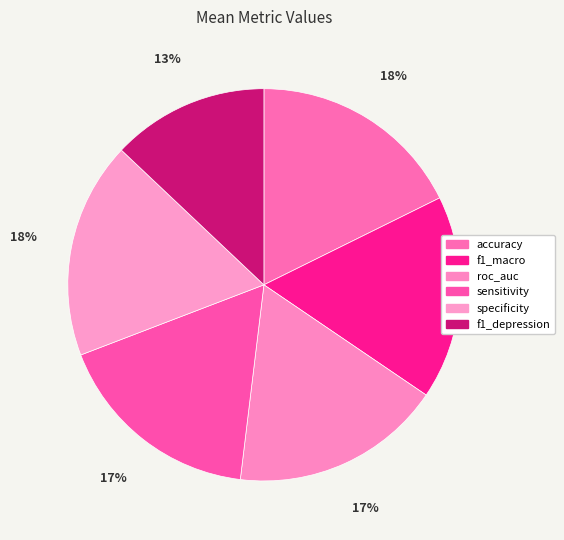

True or false: specificity accounts for 6% of the total.

False